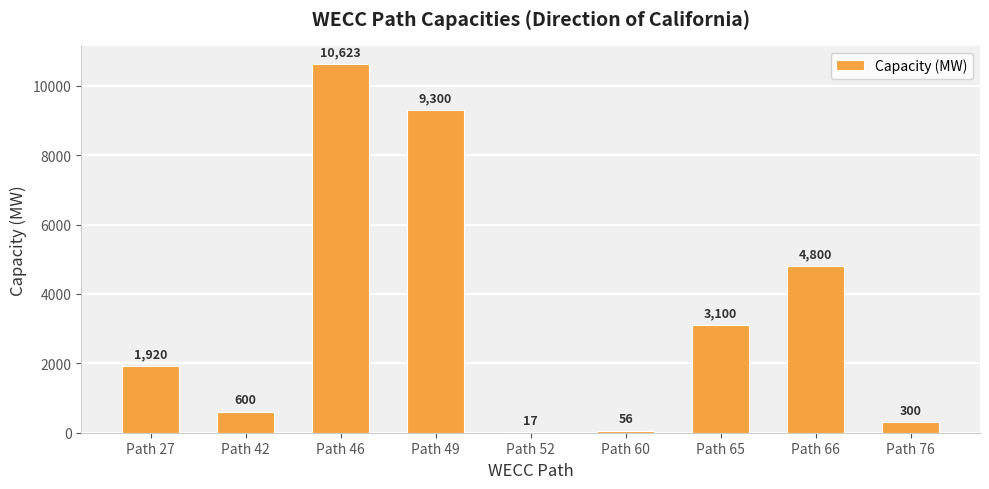

Are the bars horizontal?

No